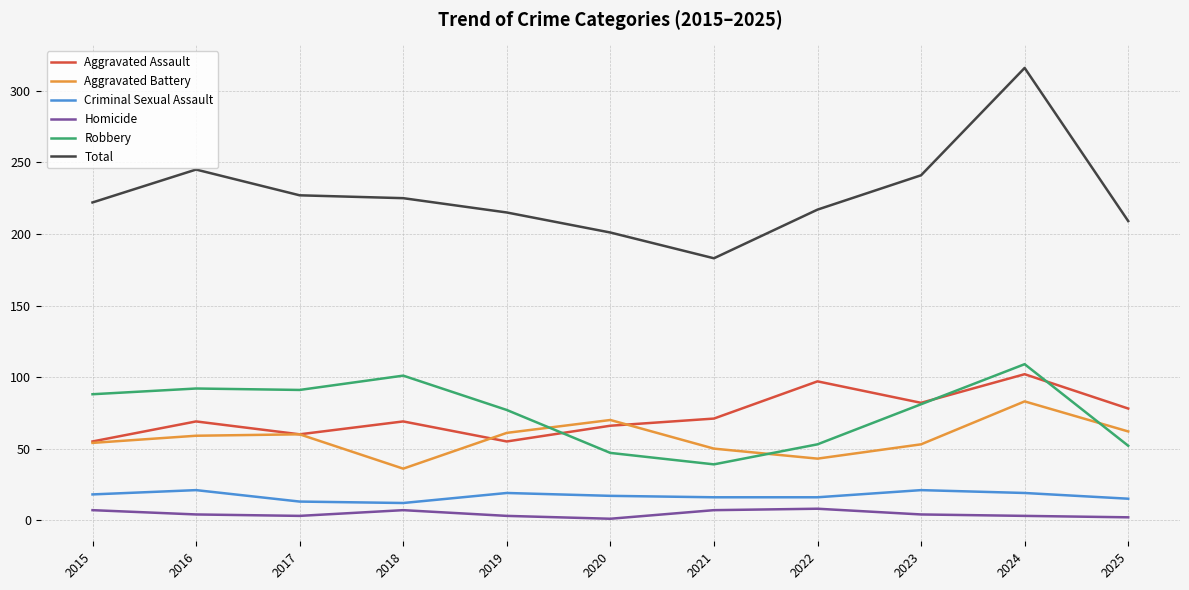

Rank the series at 2020 from highest to lowest value.

Total, Aggravated Battery, Aggravated Assault, Robbery, Criminal Sexual Assault, Homicide